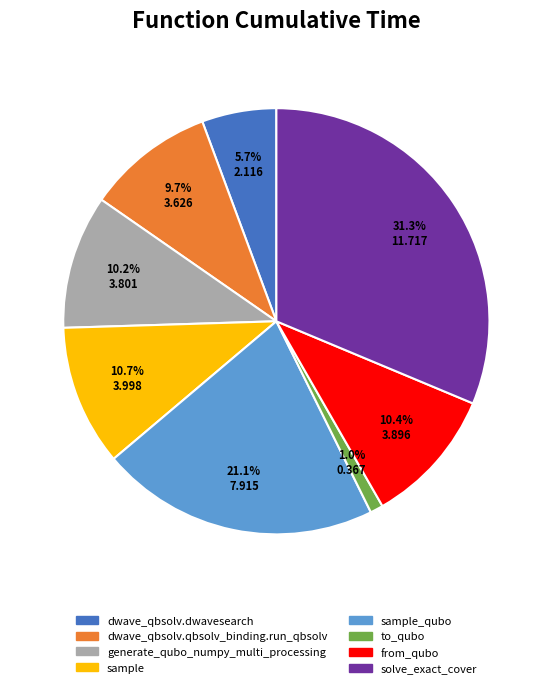

Is there any slice that represents more than half of the pie?

No